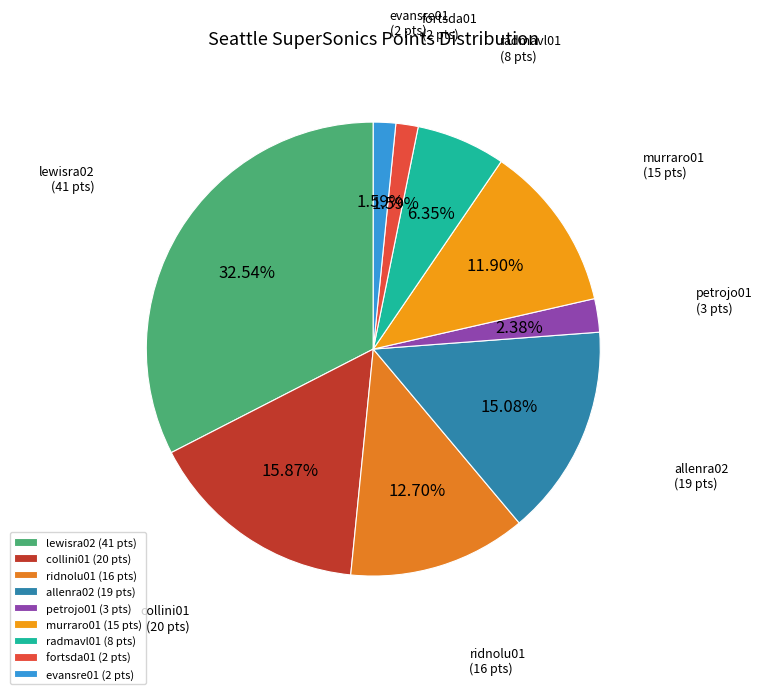

Count the number of slices in the pie.

9